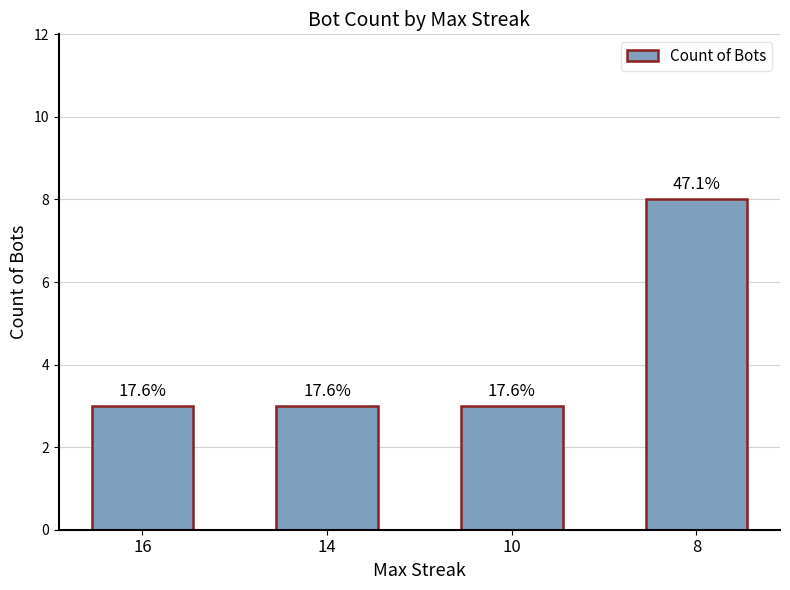

What is the ratio of the value at 8 to the value at 14?

2.7